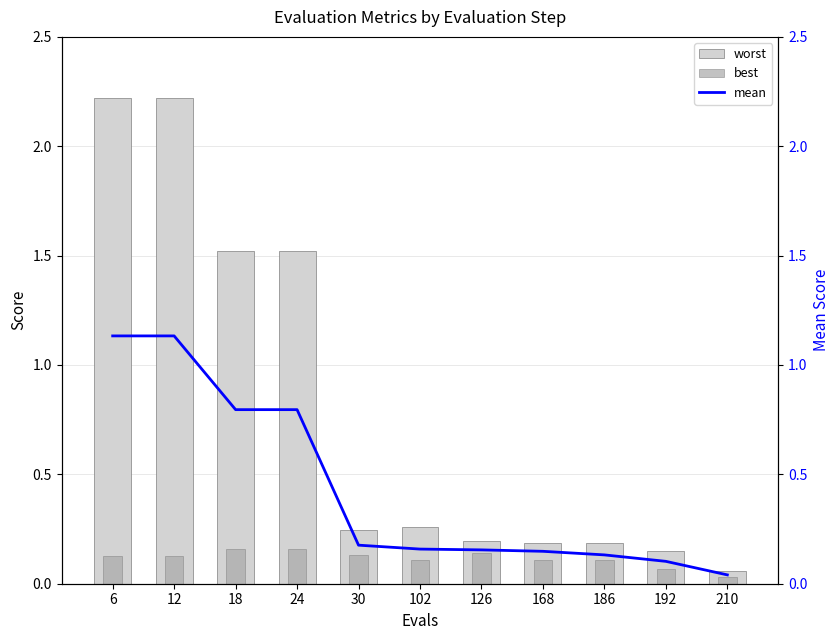

Reading right to left, list all the values displayed in this chart.

worst: 0.1	0.1	0.2	0.2	0.2	0.3	0.2	1.5	1.5	2.2	2.2
best: 0.0	0.1	0.1	0.1	0.1	0.1	0.1	0.2	0.2	0.1	0.1
mean: 0.0	0.1	0.1	0.1	0.2	0.2	0.2	0.8	0.8	1.1	1.1